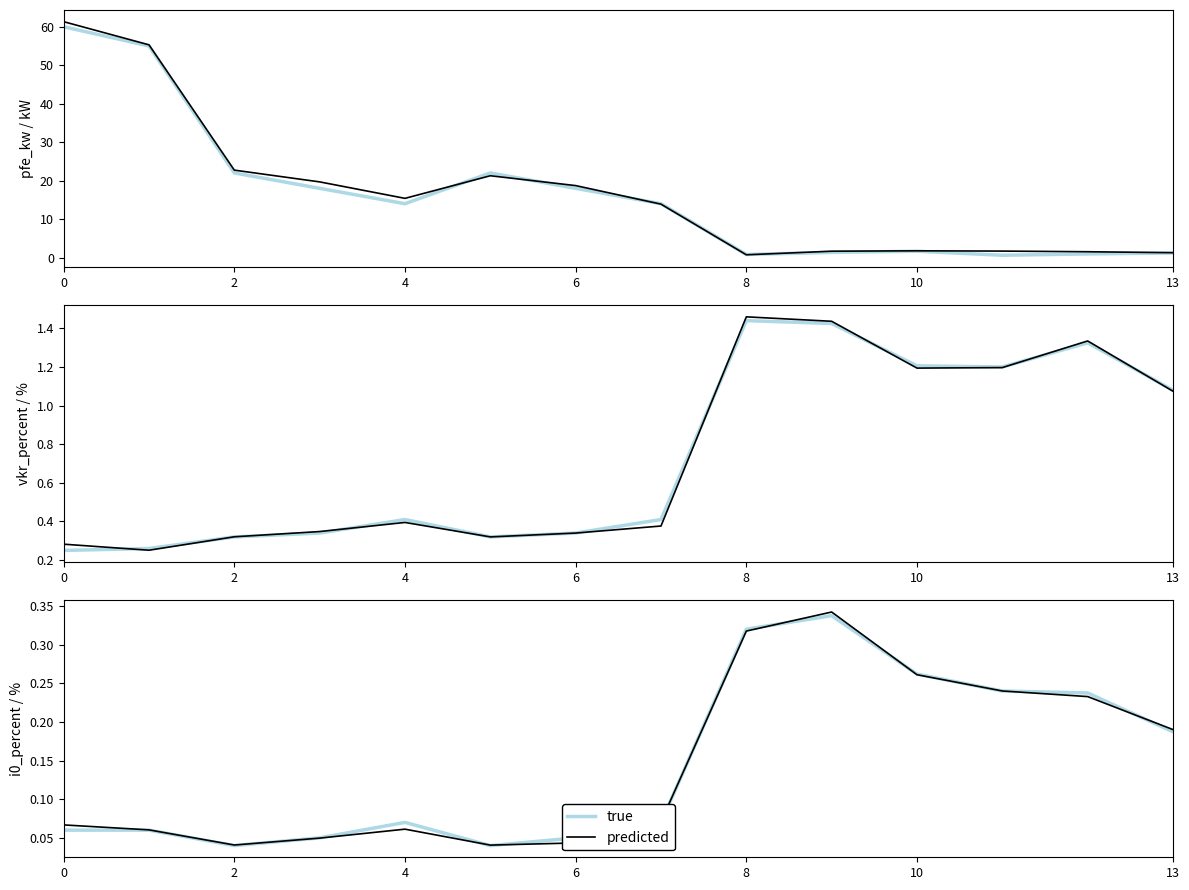

What is the difference between the maximum and minimum values in the true series?

0.3